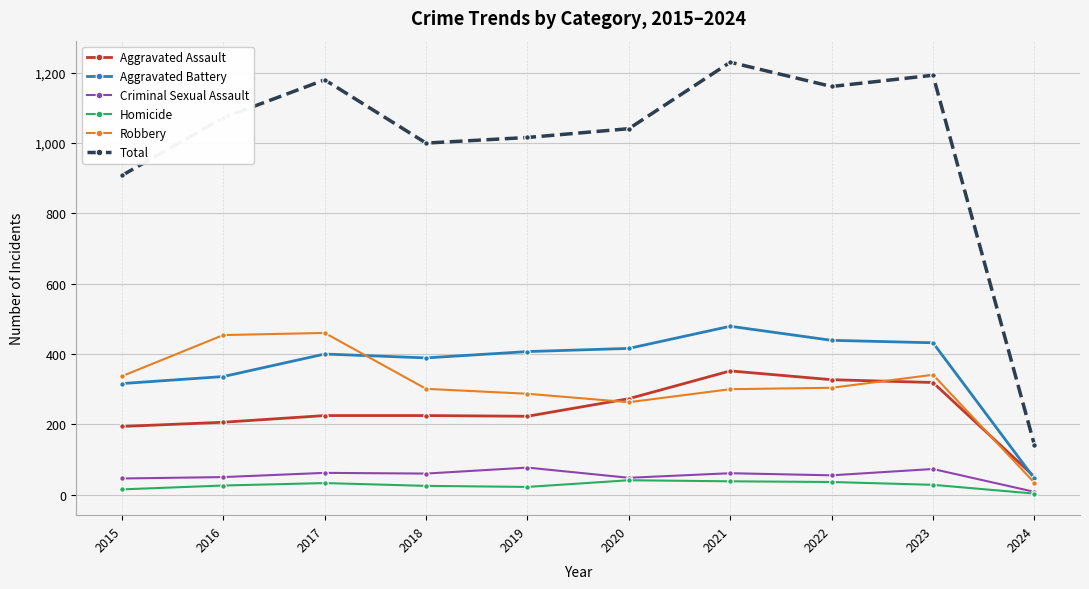

At 2021, list the series in order from largest to smallest.

Total, Aggravated Battery, Aggravated Assault, Robbery, Criminal Sexual Assault, Homicide